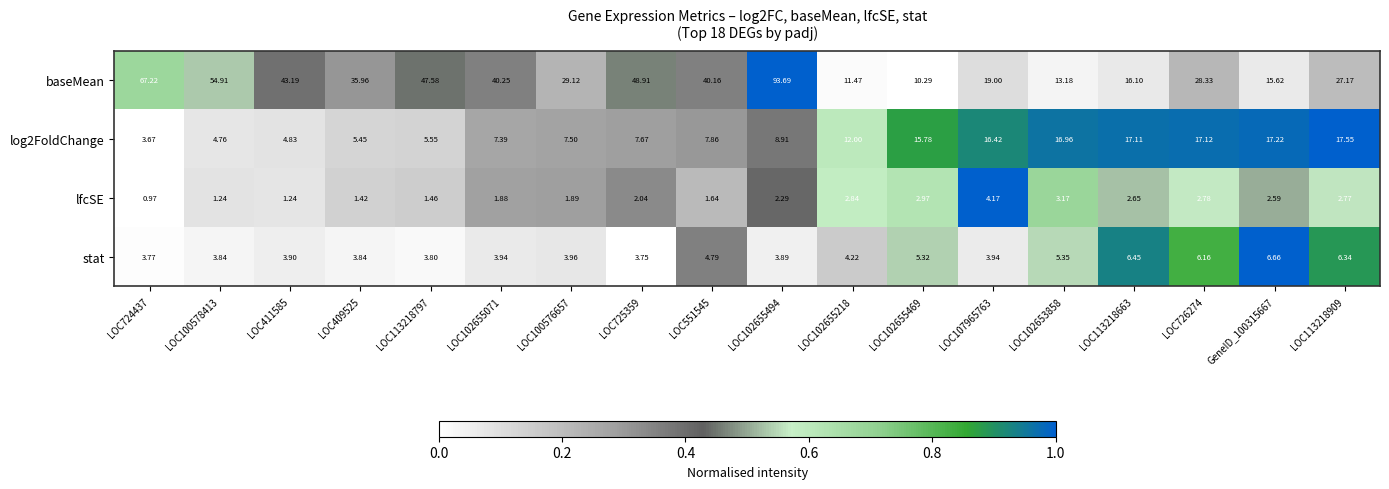

Between LOC100576657 and LOC725359, which series saw the biggest shift?

baseMean